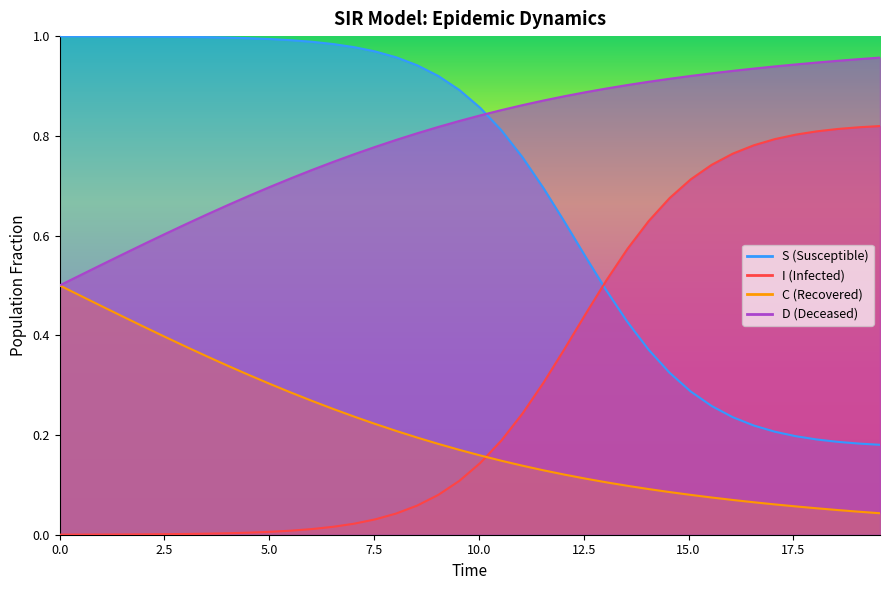

The value of D at 34 is 1.5. True or false?

False